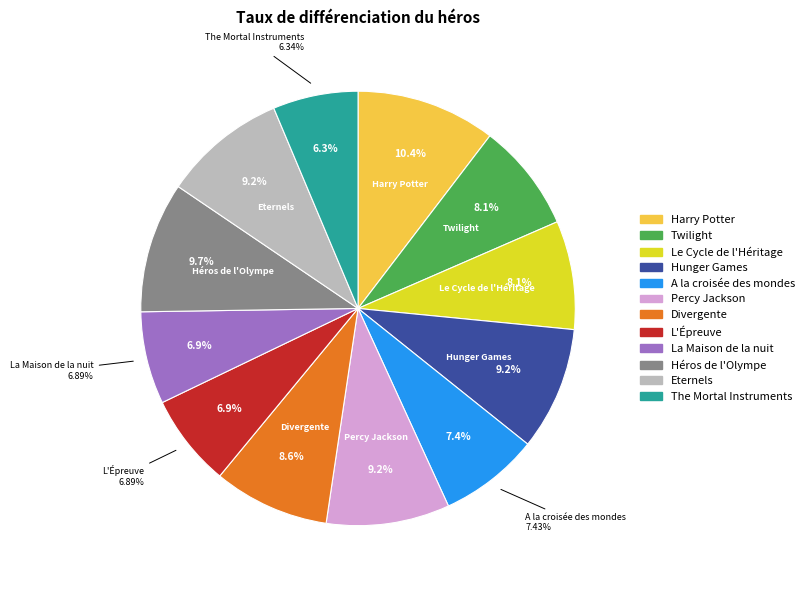

What is the smallest slice in the pie chart?

The Mortal Instruments